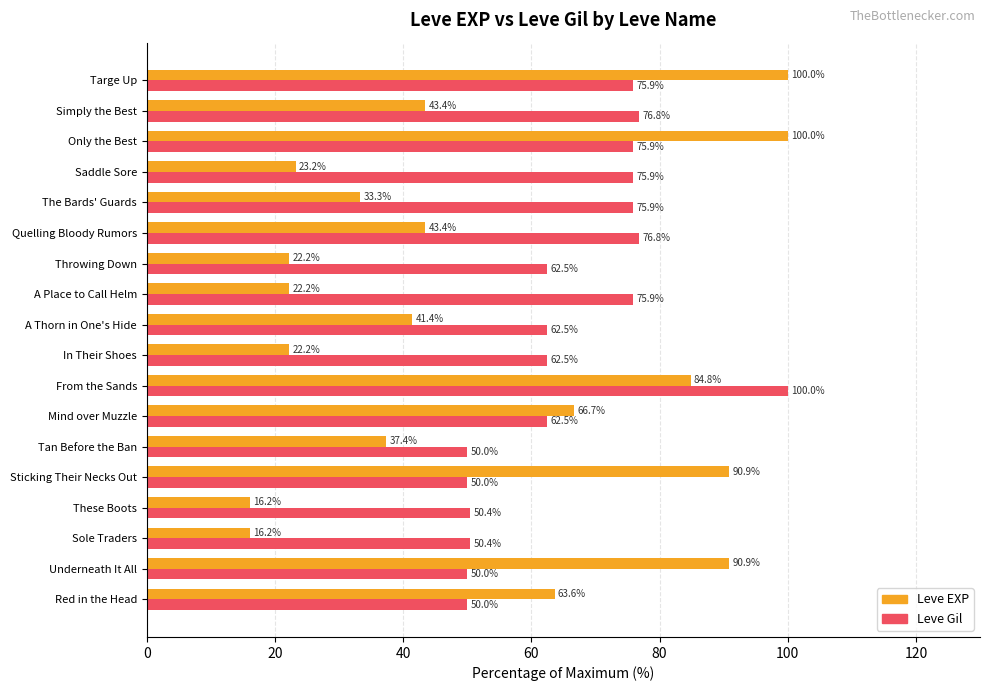

List the series in order of their overall mean, highest first.

Leve Gil, Leve EXP